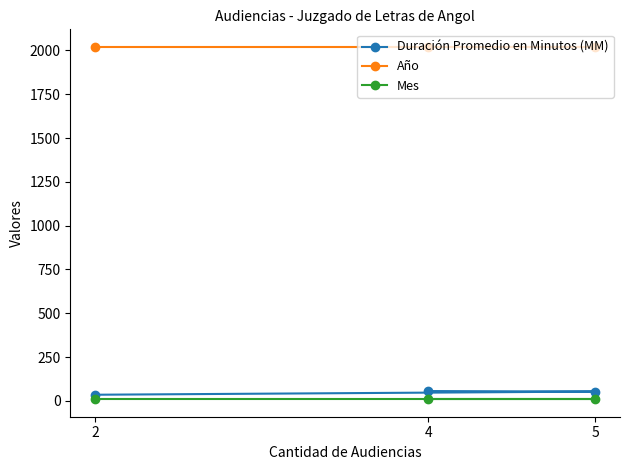

What is the sum of all Mes values?

30